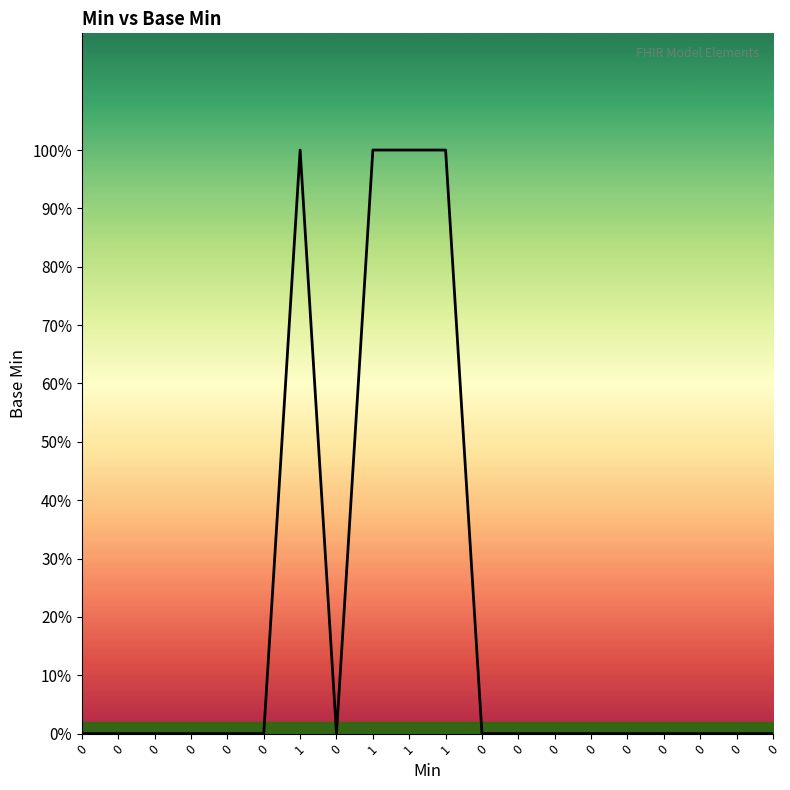

Does the chart display data point markers on the line(s)?

No